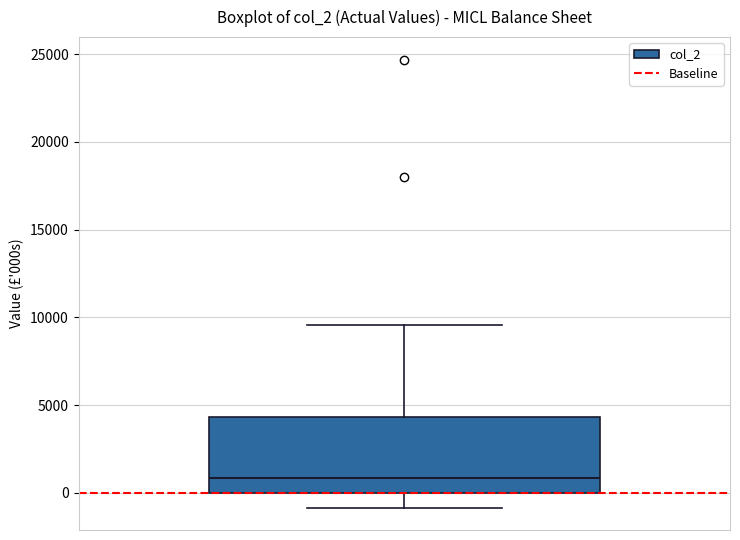

Where is the lower edge of the box on the y-axis? The values are not printed on the chart, so give them approximately, as read against the axis.

0